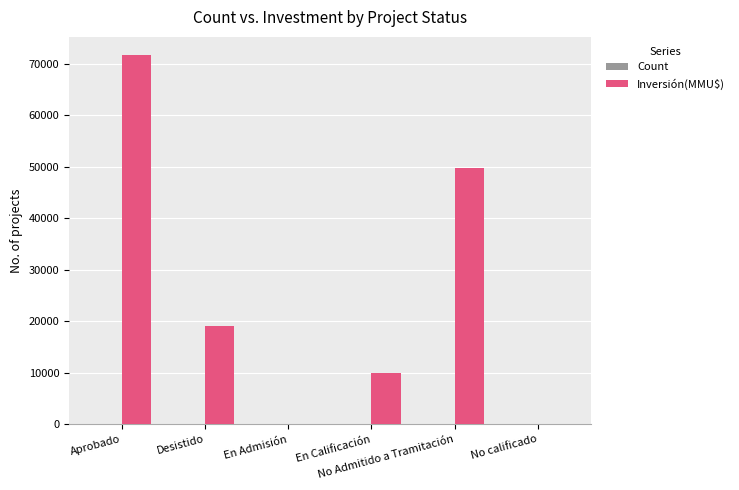

How many groups of bars are there?

6